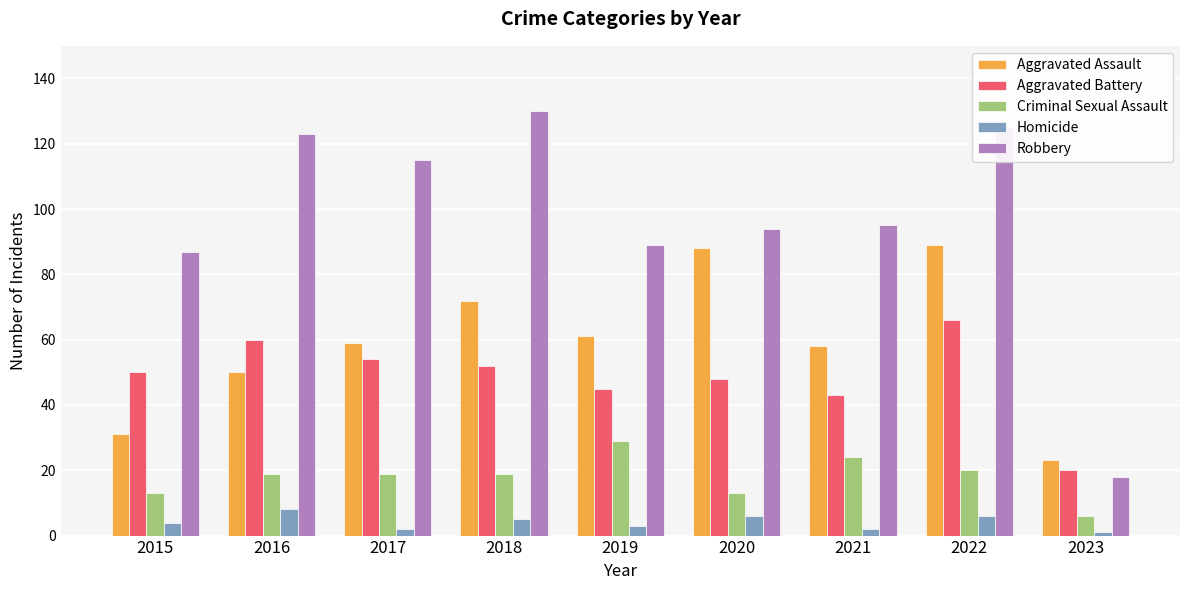

Which series has the largest total across all categories?

Robbery